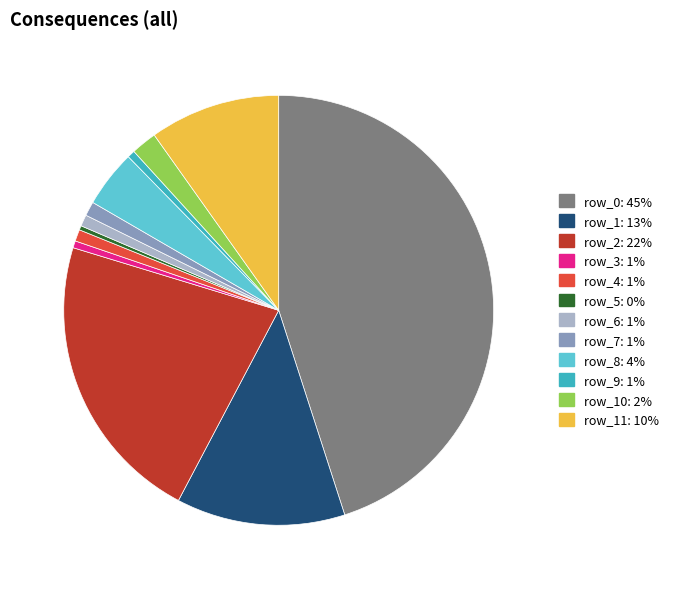

How many slices are in this pie chart?

12